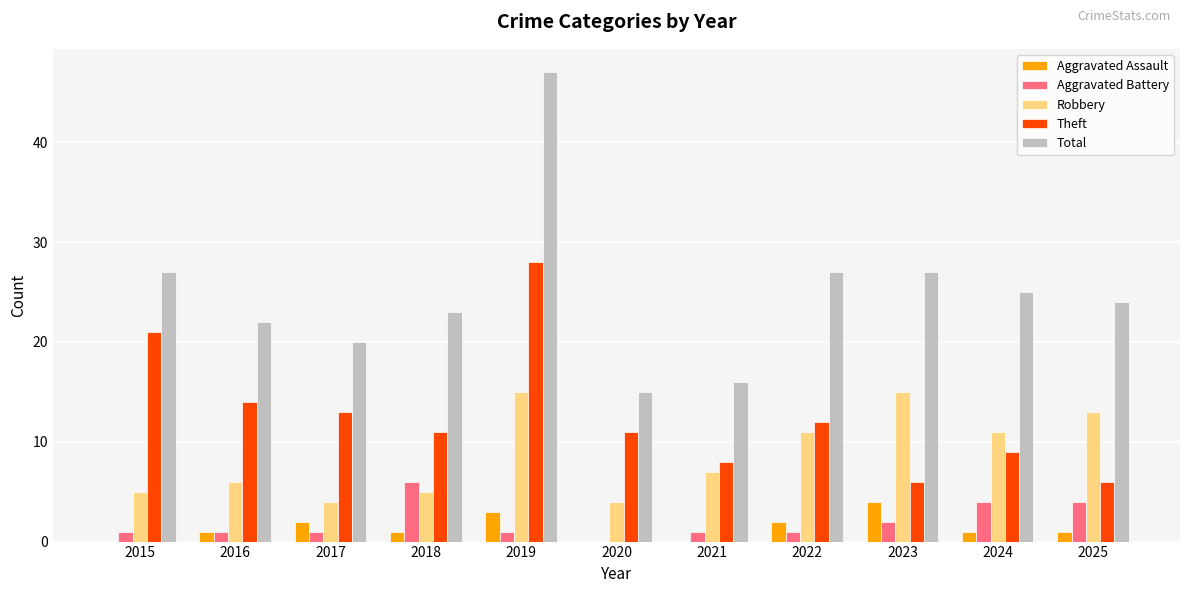

Are the bars horizontal?

No